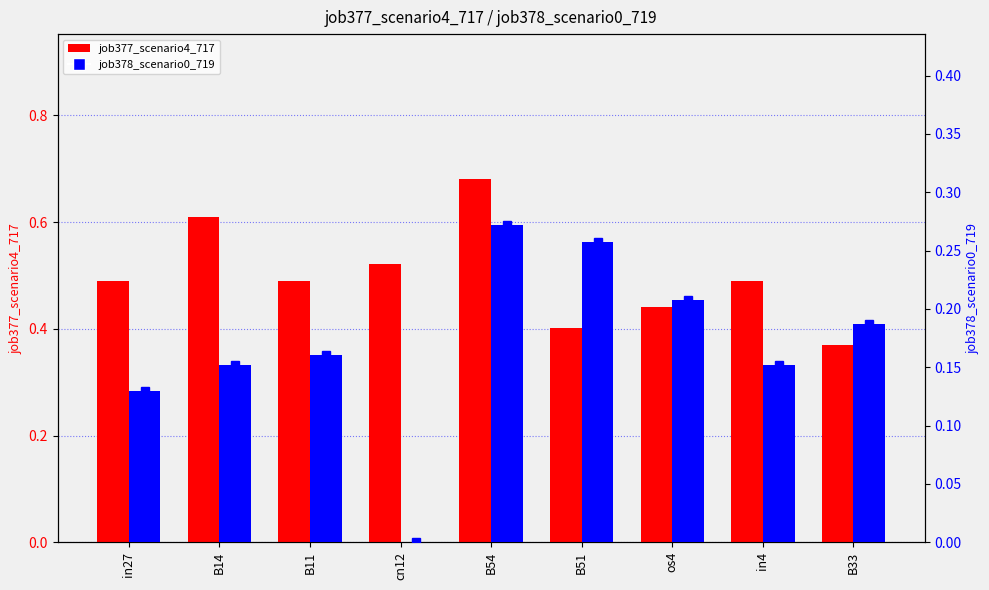

Reading right to left, extract all data points from this chart.

job377_scenario4_717: B33=0.4	in4=0.5	os4=0.4	B51=0.4	B54=0.7	cn12=0.5	B11=0.5	B14=0.6	in27=0.5
job378_scenario0_719: B33=0.2	in4=0.2	os4=0.2	B51=0.3	B54=0.3	cn12=0.0	B11=0.2	B14=0.2	in27=0.1